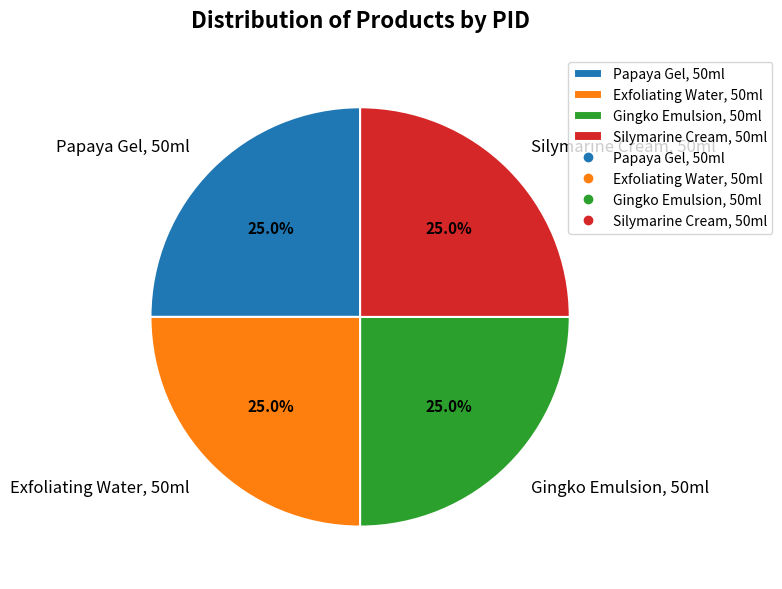

What percentage is the Silymarine Cream, 50ml slice, to the nearest percent?

25%